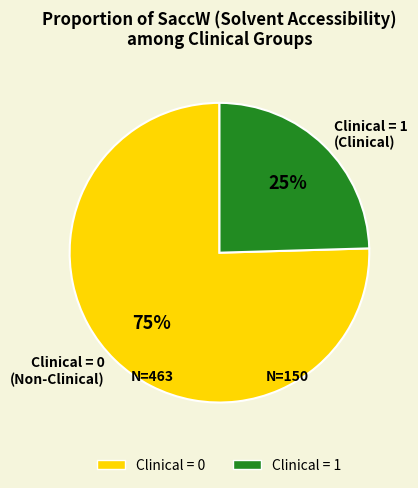

Is it true that Clinical = 1 (Clinical) is 19% of the pie?

False